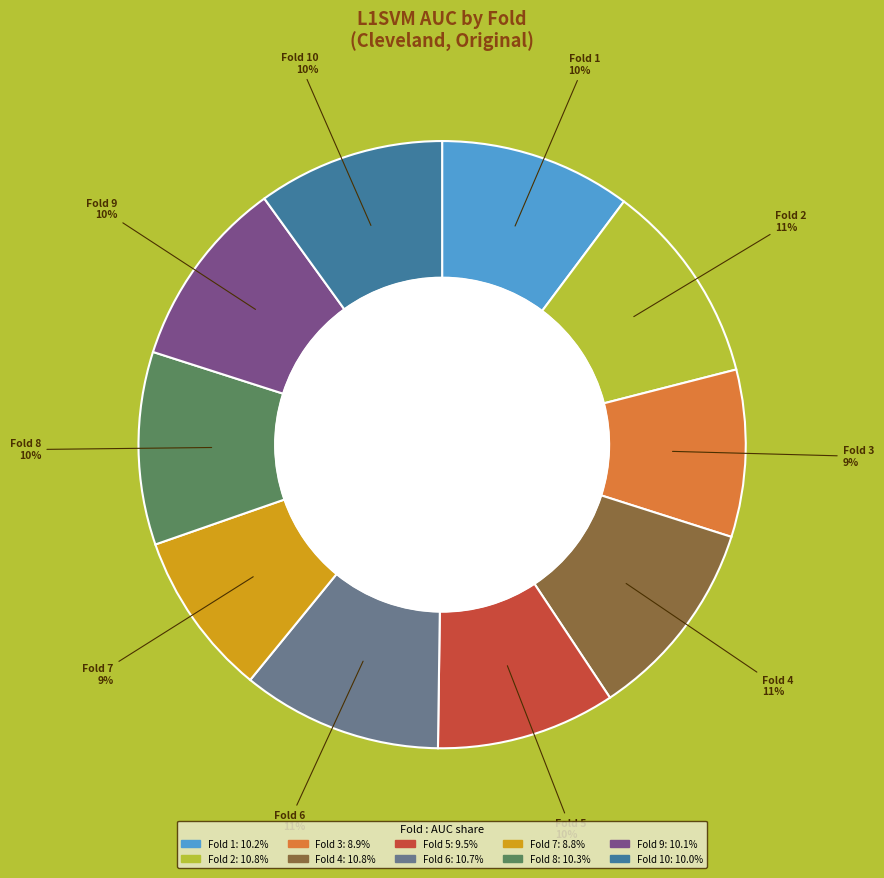

To the nearest percent, what is the difference between the largest and smallest slice percentages?

2%